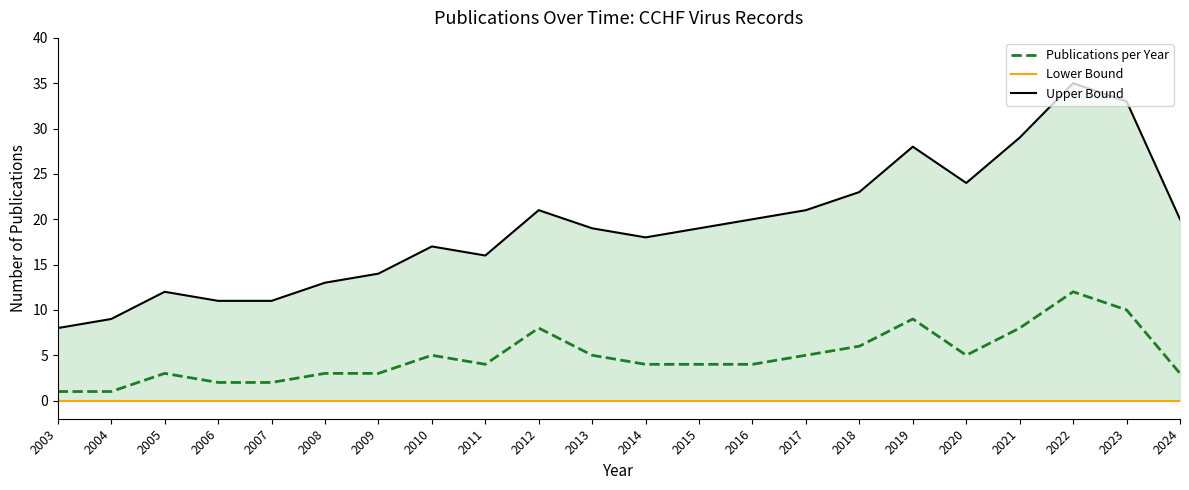

Where does the Publications per Year series first go above 4?

2010